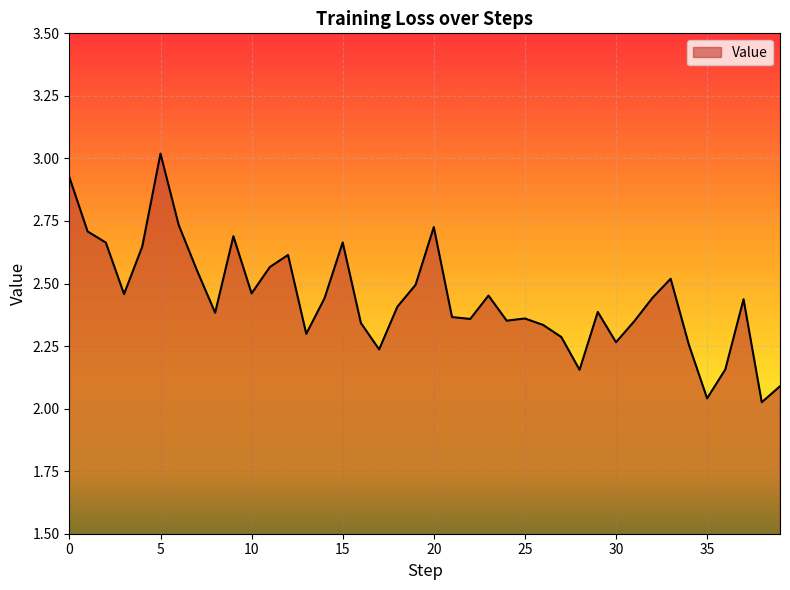

What is the difference between the maximum and minimum values?

1.0